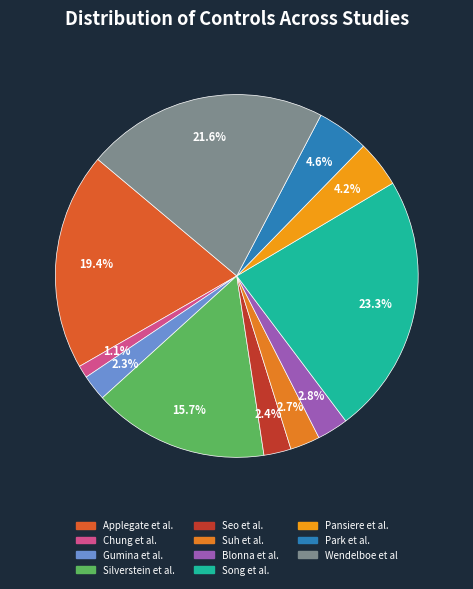

To the nearest percent, what is the difference between the Pansiere et al. and Applegate et al. slice percentages?

15%